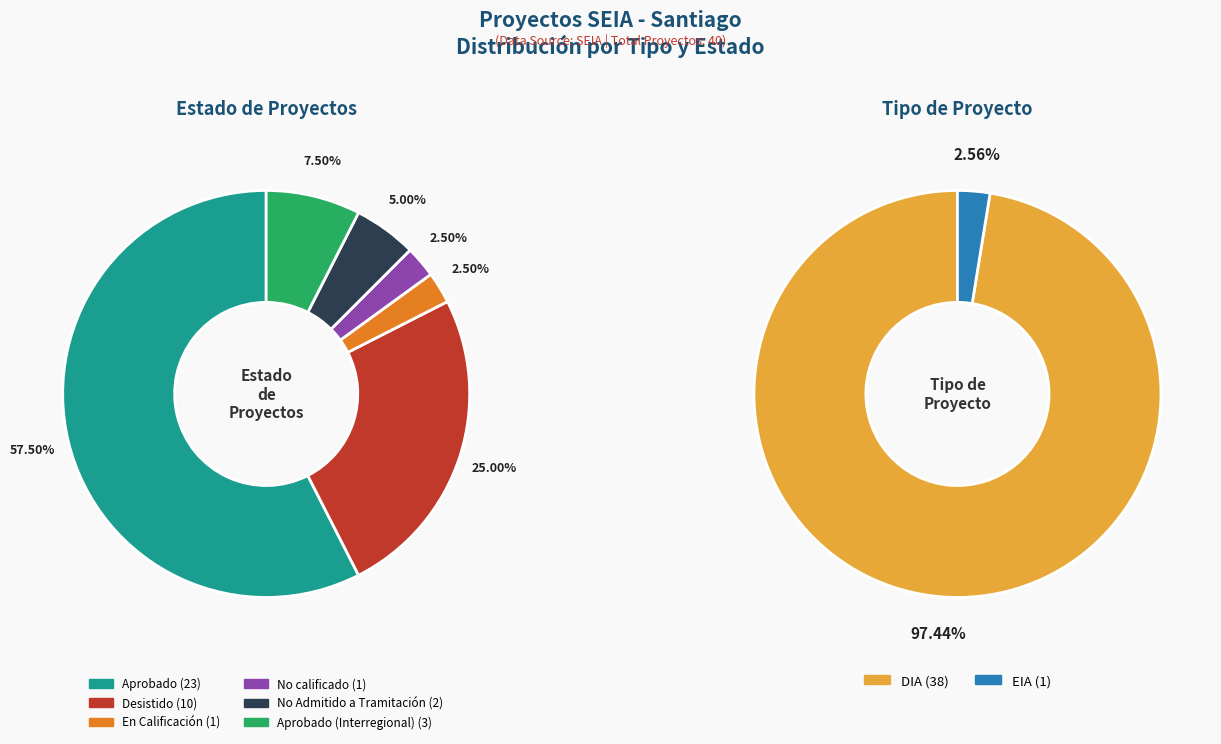

Combined, do Aprobado and No Admitido a Tramitación account for over 50%?

Yes